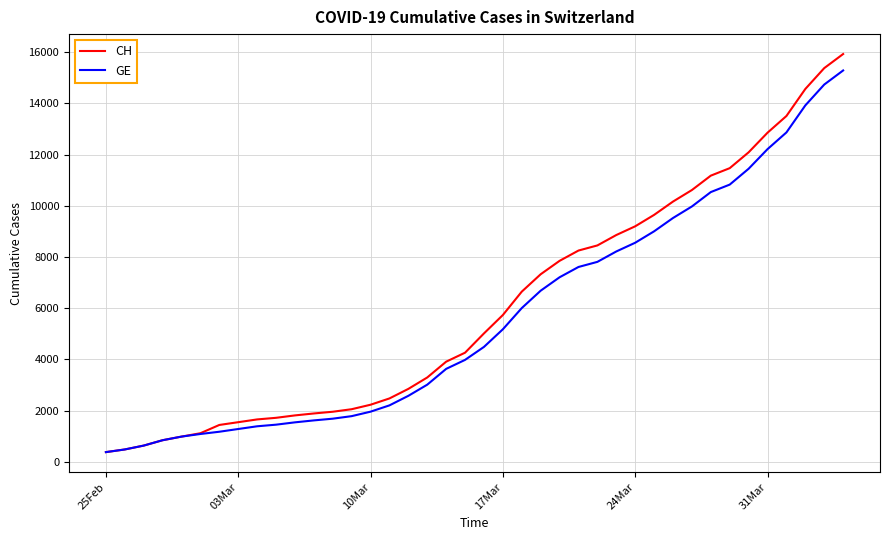

Count the number of categories in the chart.

40